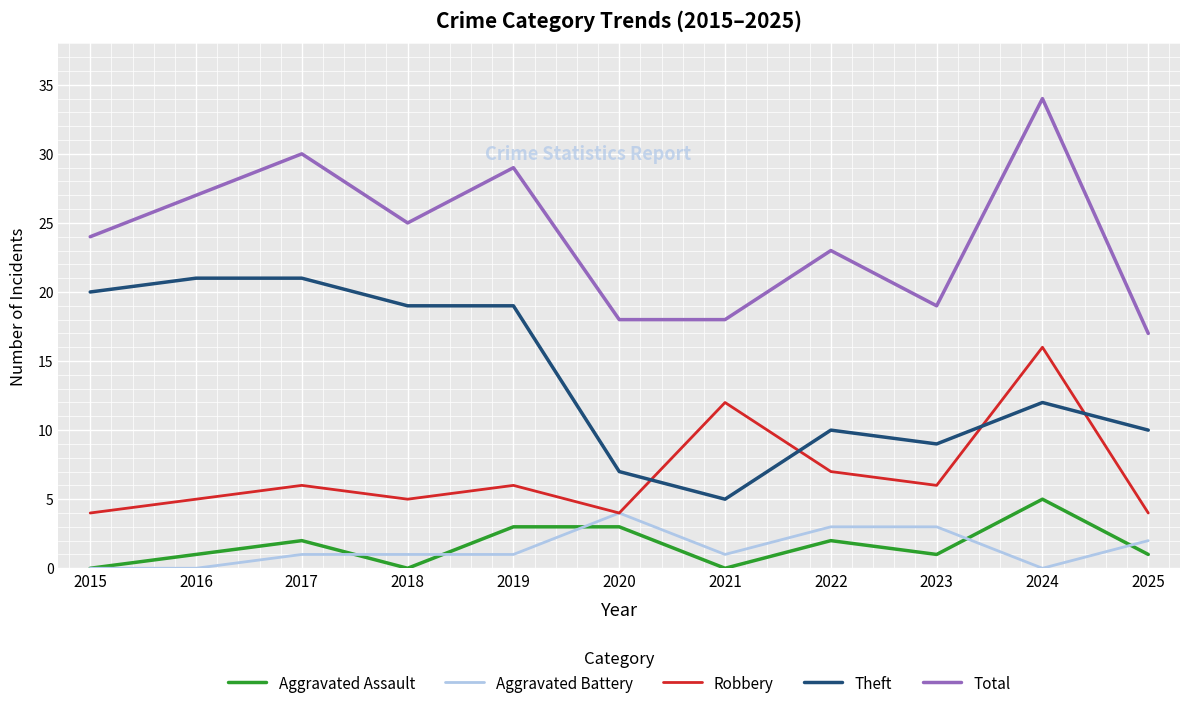

Reading left to right, list all the values displayed in this chart.

Aggravated Assault: 2015=0	2016=1	2017=2	2018=0	2019=3	2020=3	2021=0	2022=2	2023=1	2024=5	2025=1
Aggravated Battery: 2015=0	2016=0	2017=1	2018=1	2019=1	2020=4	2021=1	2022=3	2023=3	2024=0	2025=2
Robbery: 2015=4	2016=5	2017=6	2018=5	2019=6	2020=4	2021=12	2022=7	2023=6	2024=16	2025=4
Theft: 2015=20	2016=21	2017=21	2018=19	2019=19	2020=7	2021=5	2022=10	2023=9	2024=12	2025=10
Total: 2015=24	2016=27	2017=30	2018=25	2019=29	2020=18	2021=18	2022=23	2023=19	2024=34	2025=17